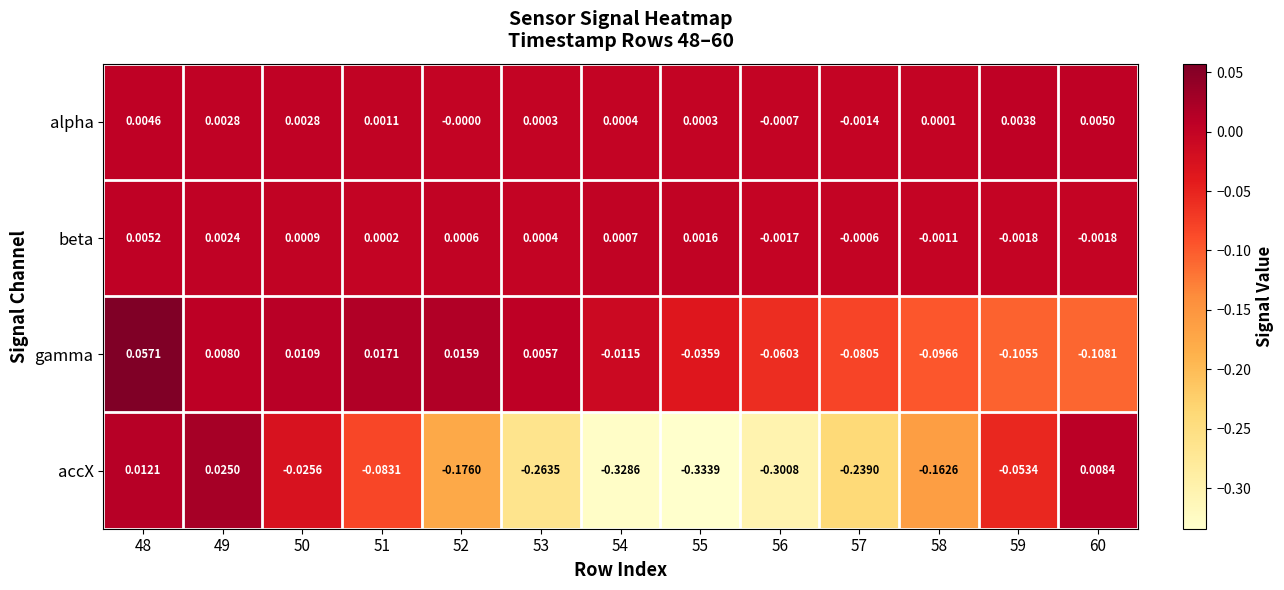

Is the value of alpha at 55 greater than the value of accX at 53?

Yes